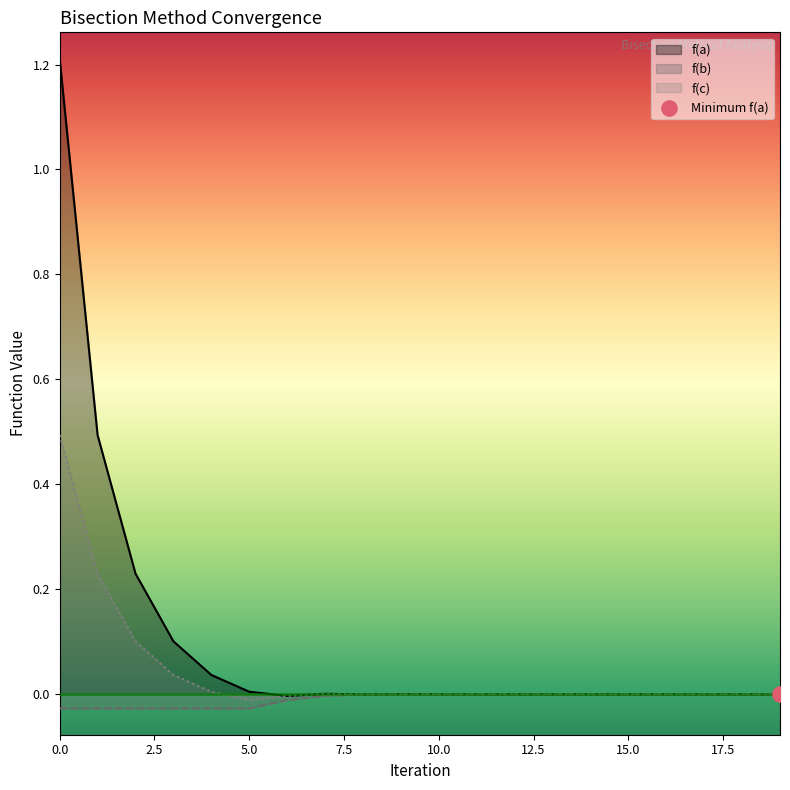

Which series has the widest spread of Y values?

f(a)